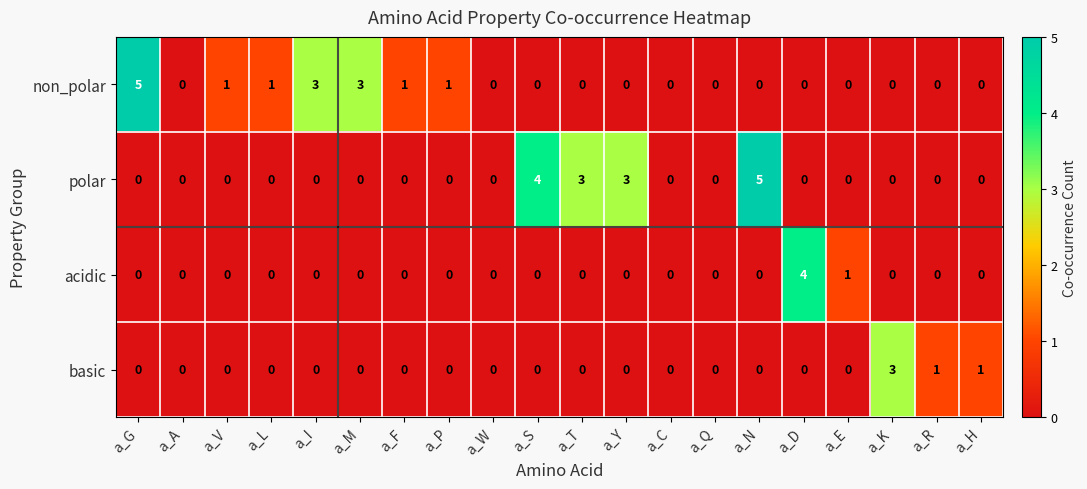

What is the total value across all series at a_N?

5